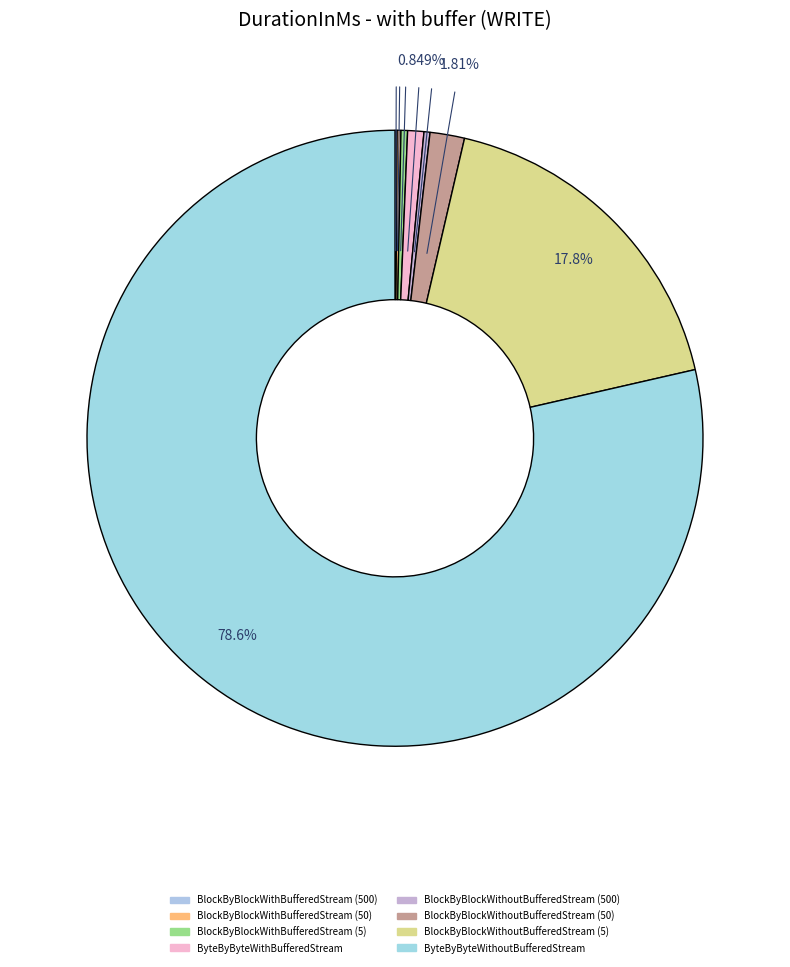

How many segments does this pie chart have?

8